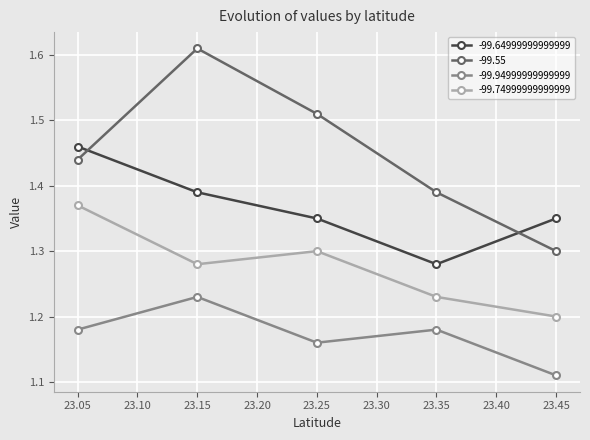

Between 23.15 and 23.45, which series saw the biggest shift?

-99.55